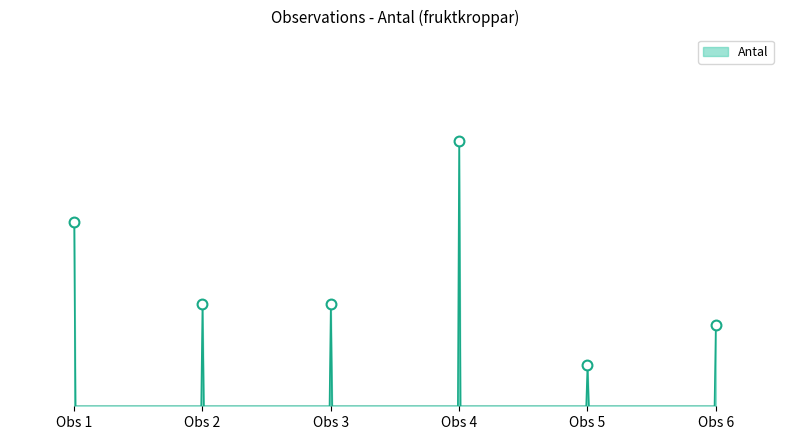

Is this an area chart (filled region under the line)?

Yes